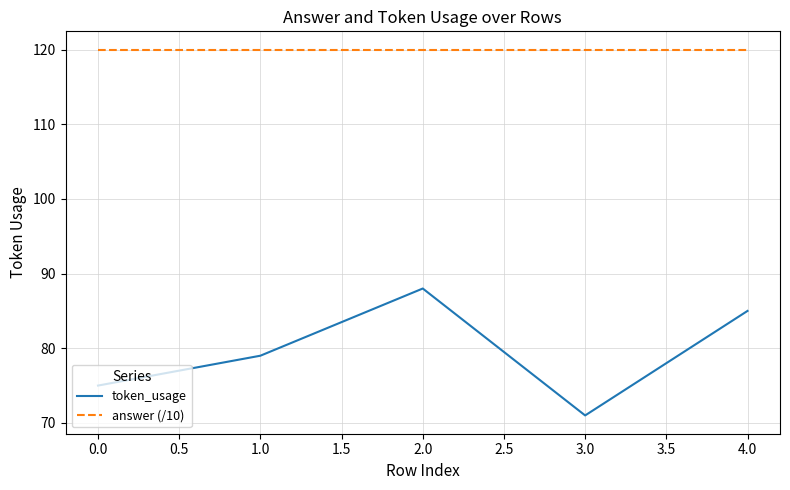

In token_usage, how many points are higher than both neighbors (excluding endpoints)?

1